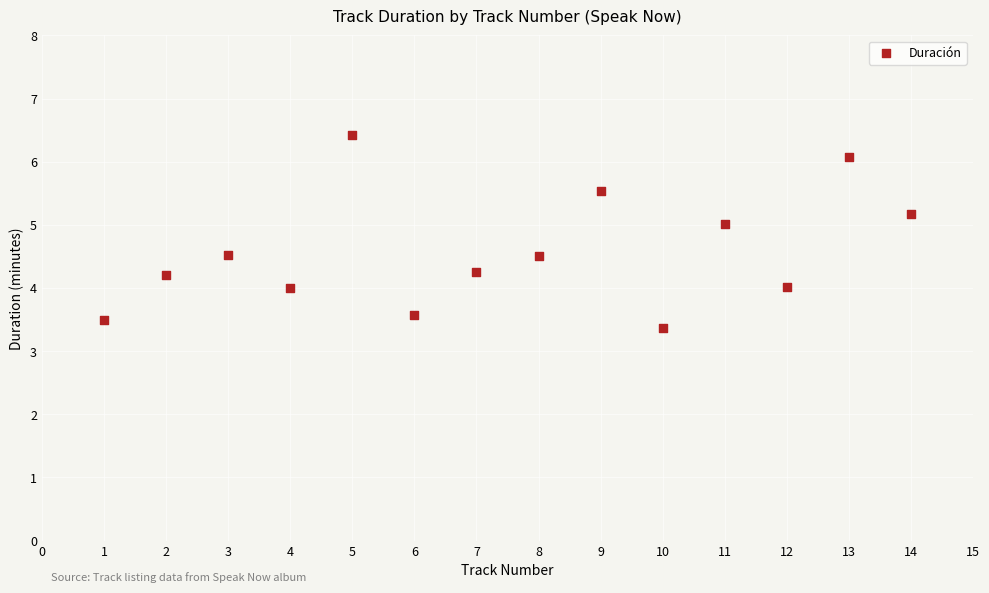

What is the range of X values (max minus min)?

13.0